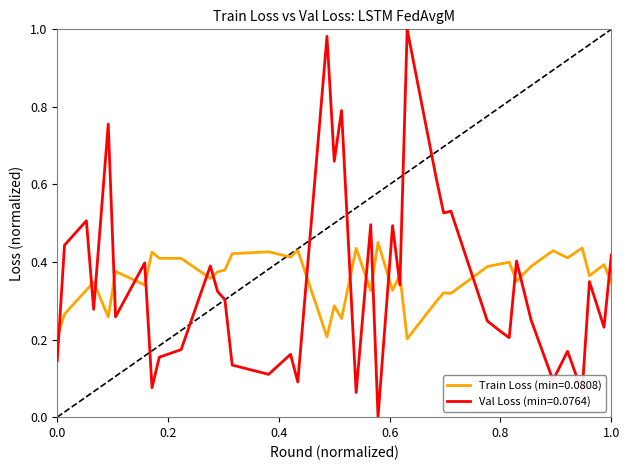

Rank the series by their maximum value, from lowest to highest.

Train Loss (min=0.0808), Val Loss (min=0.0764)